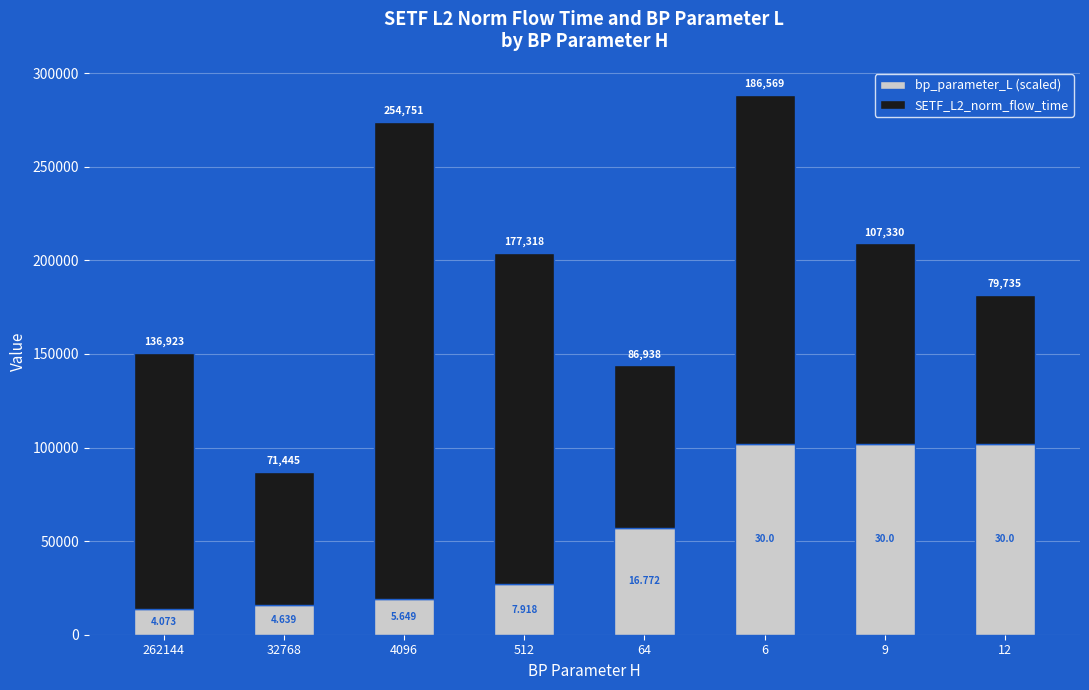

At how many categories does at least one series exceed 89612?

6